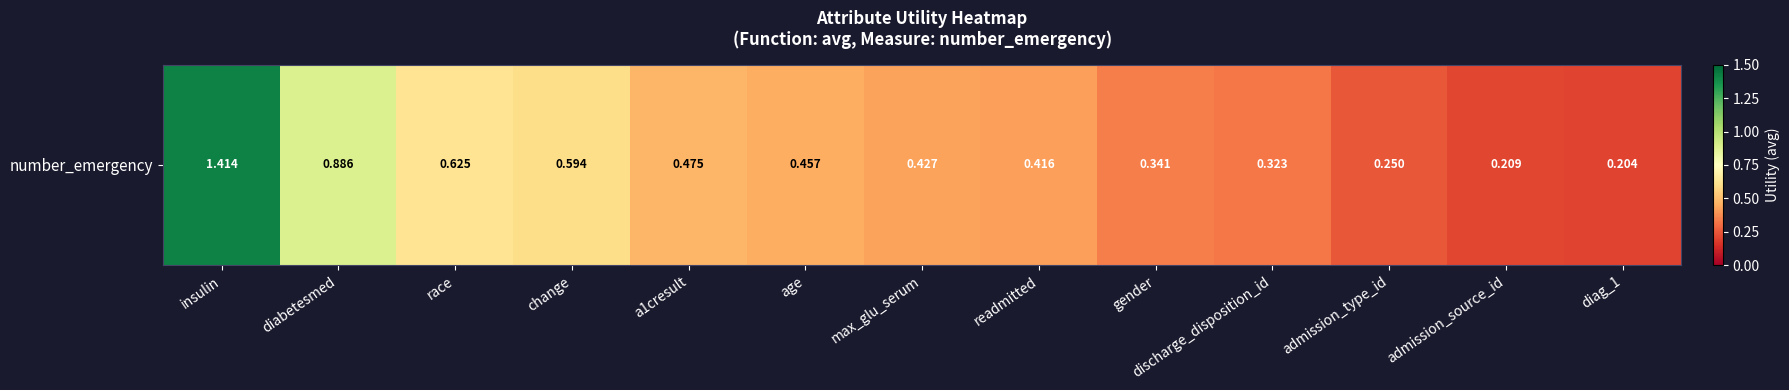

What is the difference between the second highest and minimum values?

0.7